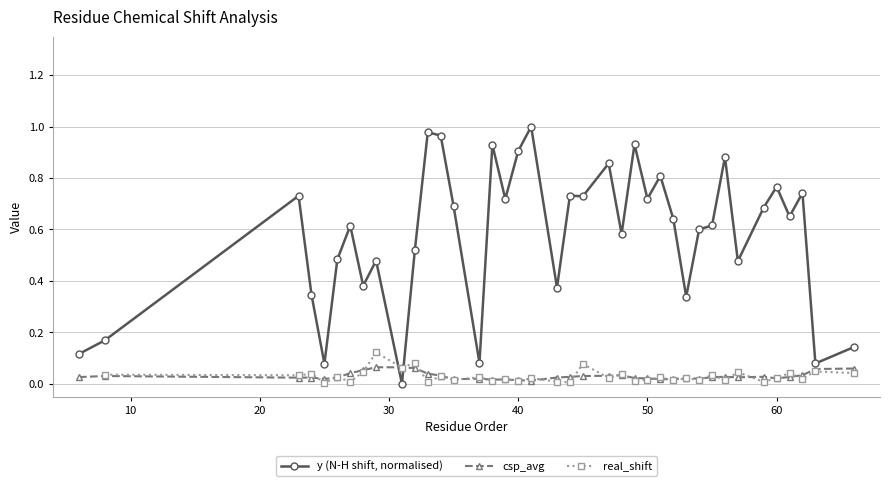

Which series ends up on top after the final intersection of csp_avg and y (N-H shift, normalised)?

y (N-H shift, normalised)